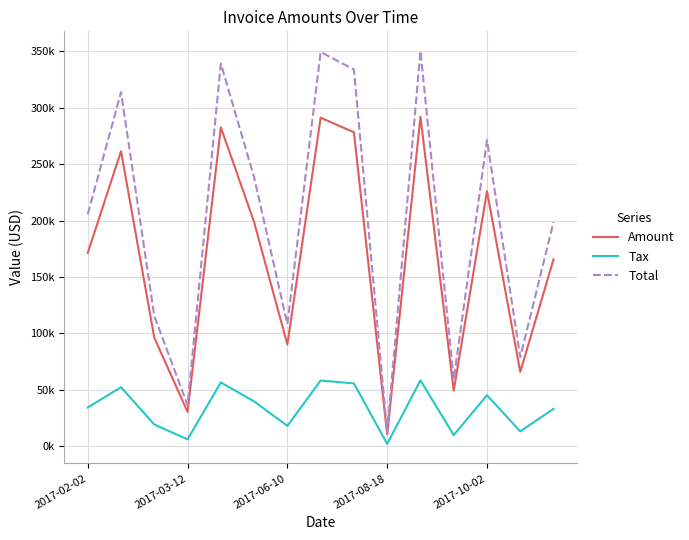

In Total, how many points are lower than both neighbors (excluding endpoints)?

5